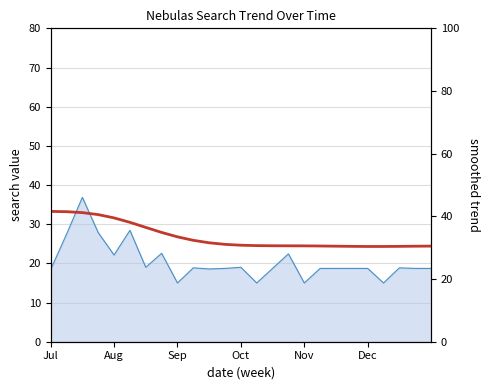

The value at 14 is 43.1. True or false?

False